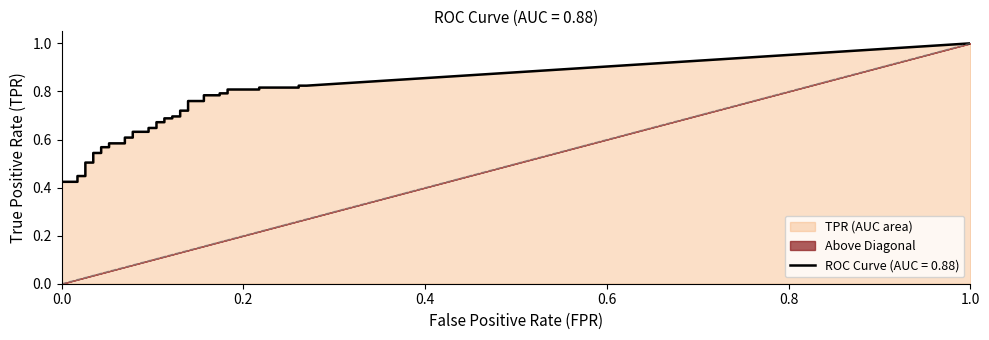

True or false: fpr and tpr cross at least once.

False